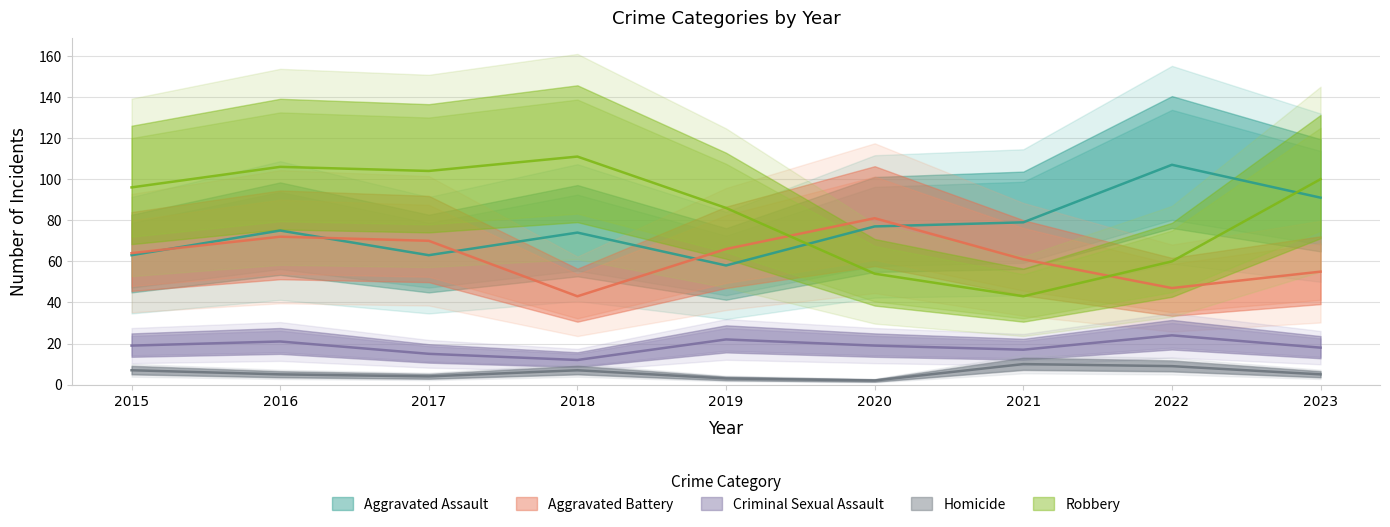

Count the number of categories in the chart.

9